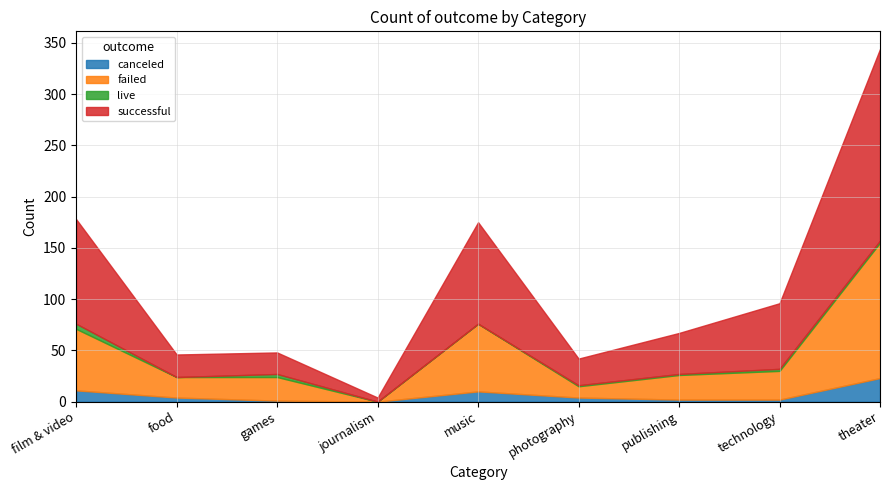

What is the value of the canceled point at the 6th from the left?

4